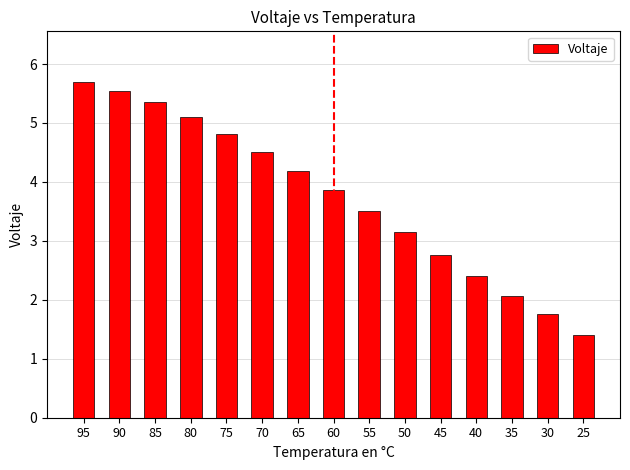

What is the difference between the maximum and minimum values?

4.3